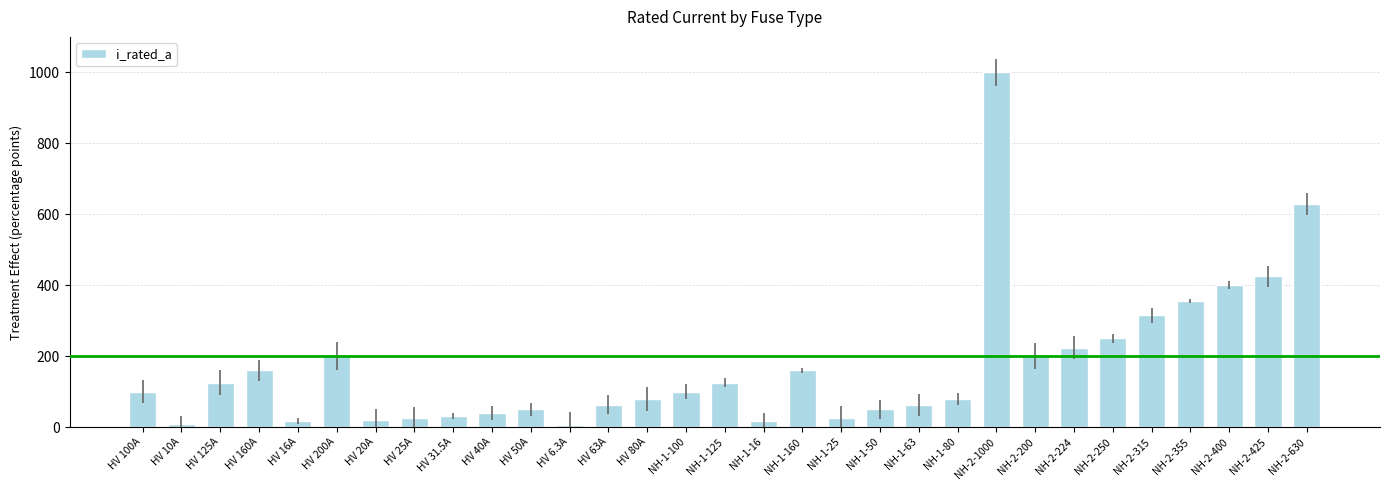

What is the ratio of the value at NH-1-50 to the value at NH-1-125?

0.4